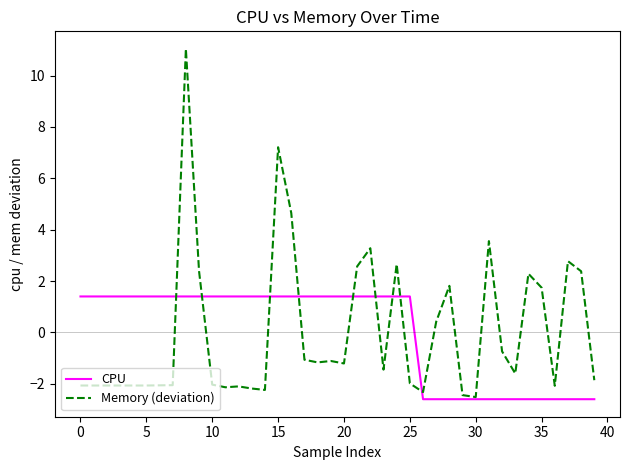

What is the maximum value shown in the chart?

11.0